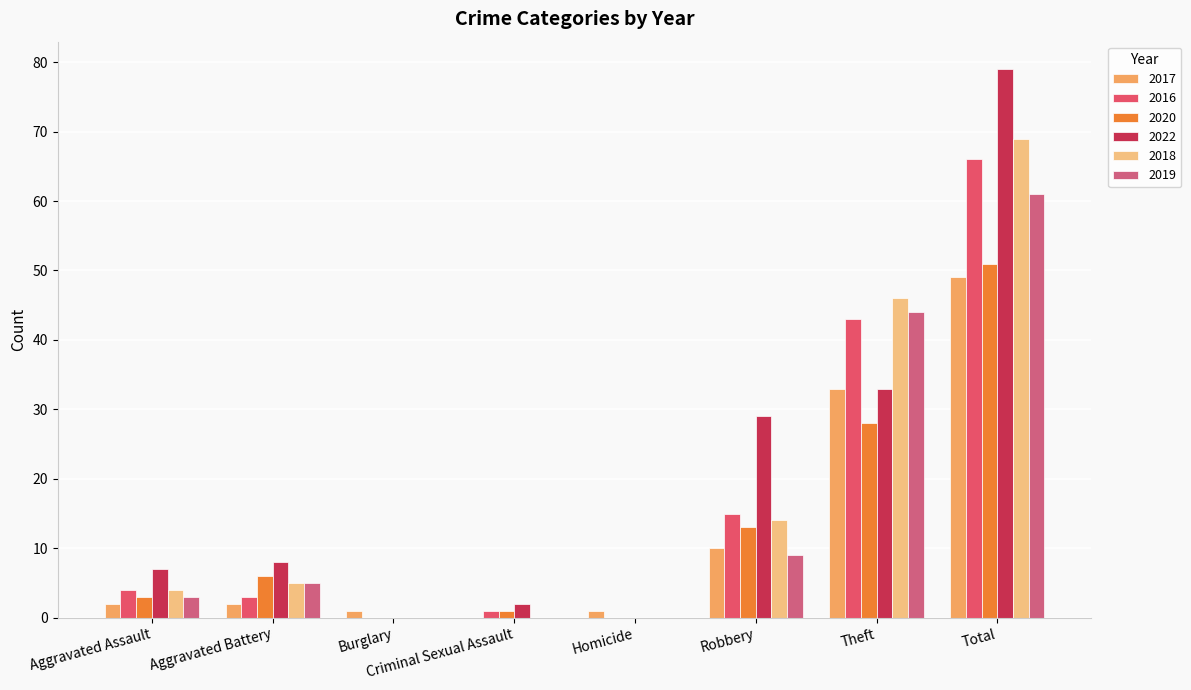

Count the number of data series in this chart.

6